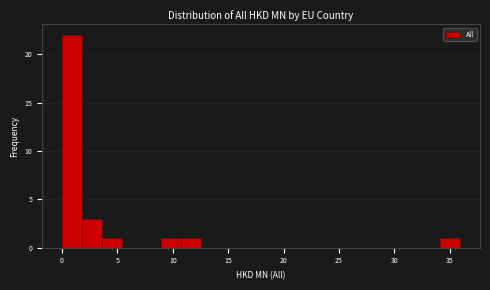

Around what value on the x-axis is the tallest bar? Give the approximate position of its centre, as read against the axis.

1.0